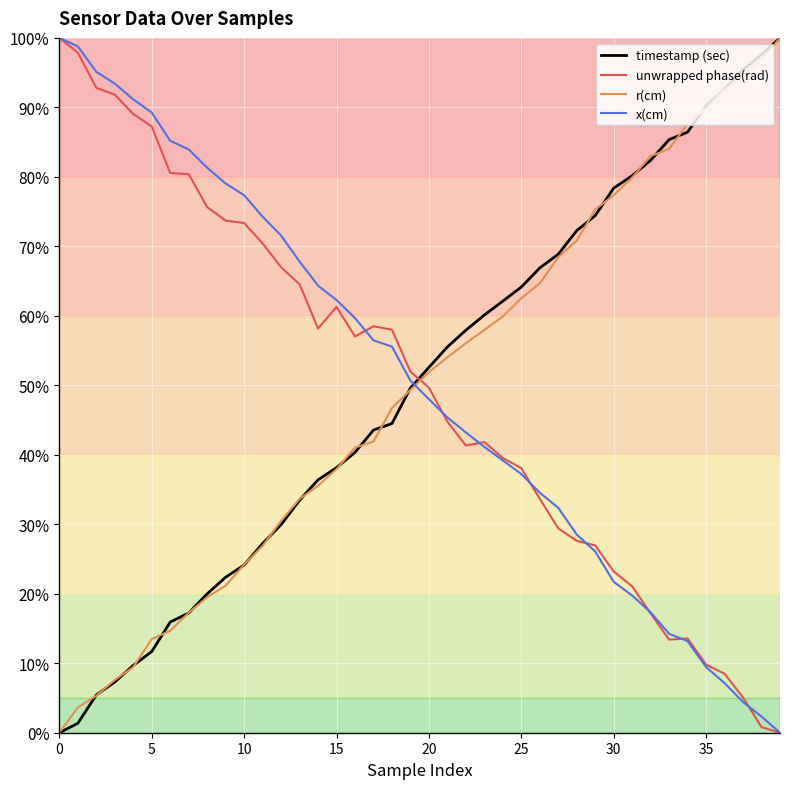

Which series ends up on top after the final intersection of unwrapped phase(rad) and timestamp (sec)?

timestamp (sec)